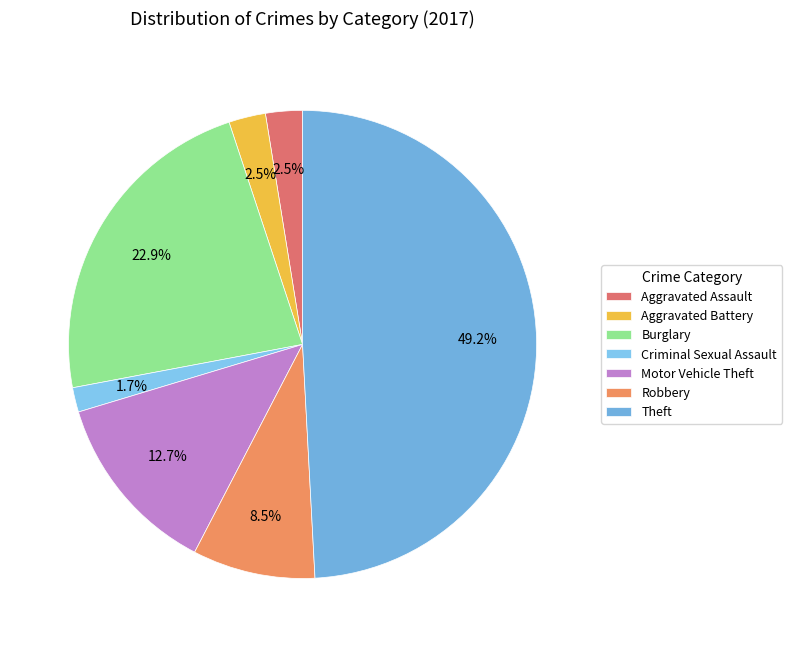

True or false: Aggravated Battery accounts for 3% of the total.

True